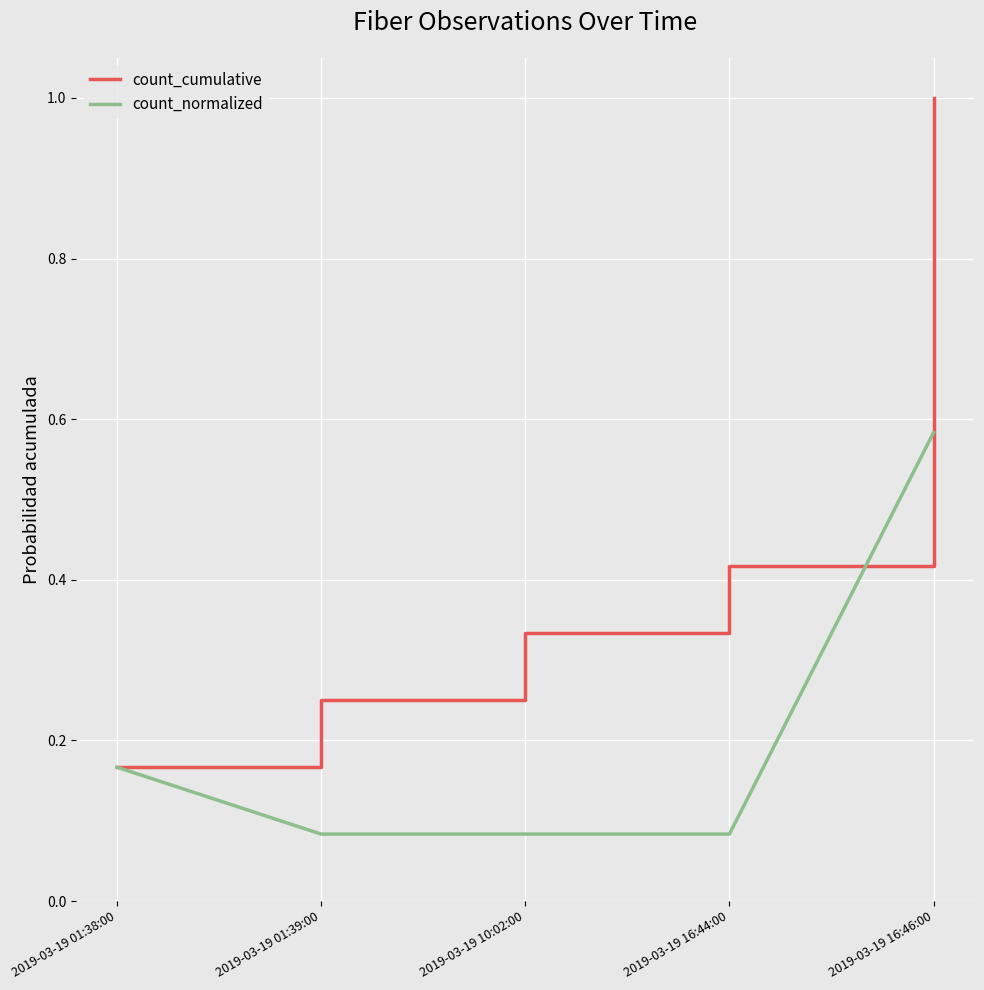

Is the value of count_normalized at 2019-03-19 01:38:00 greater than the value of count_cumulative at 2019-03-19 10:02:00?

No